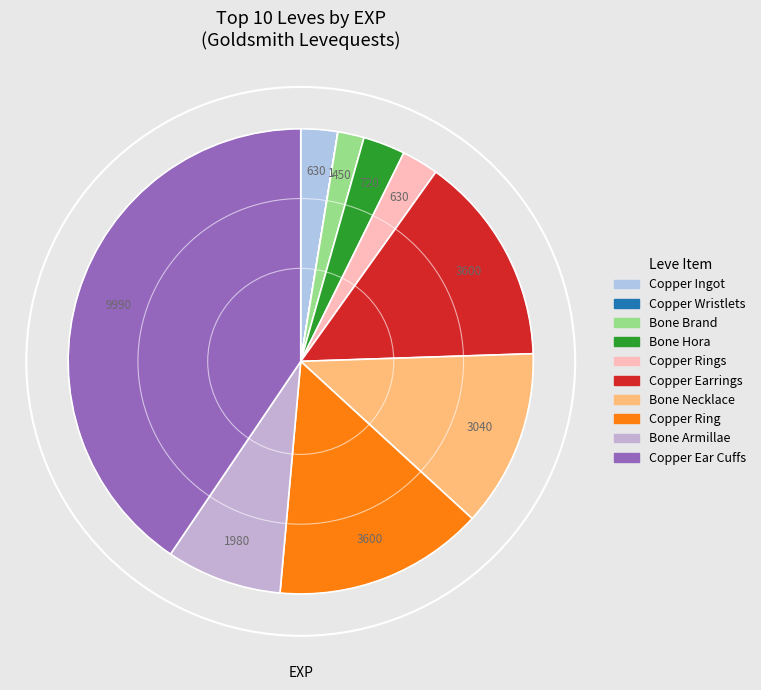

Does any single category account for the majority?

No